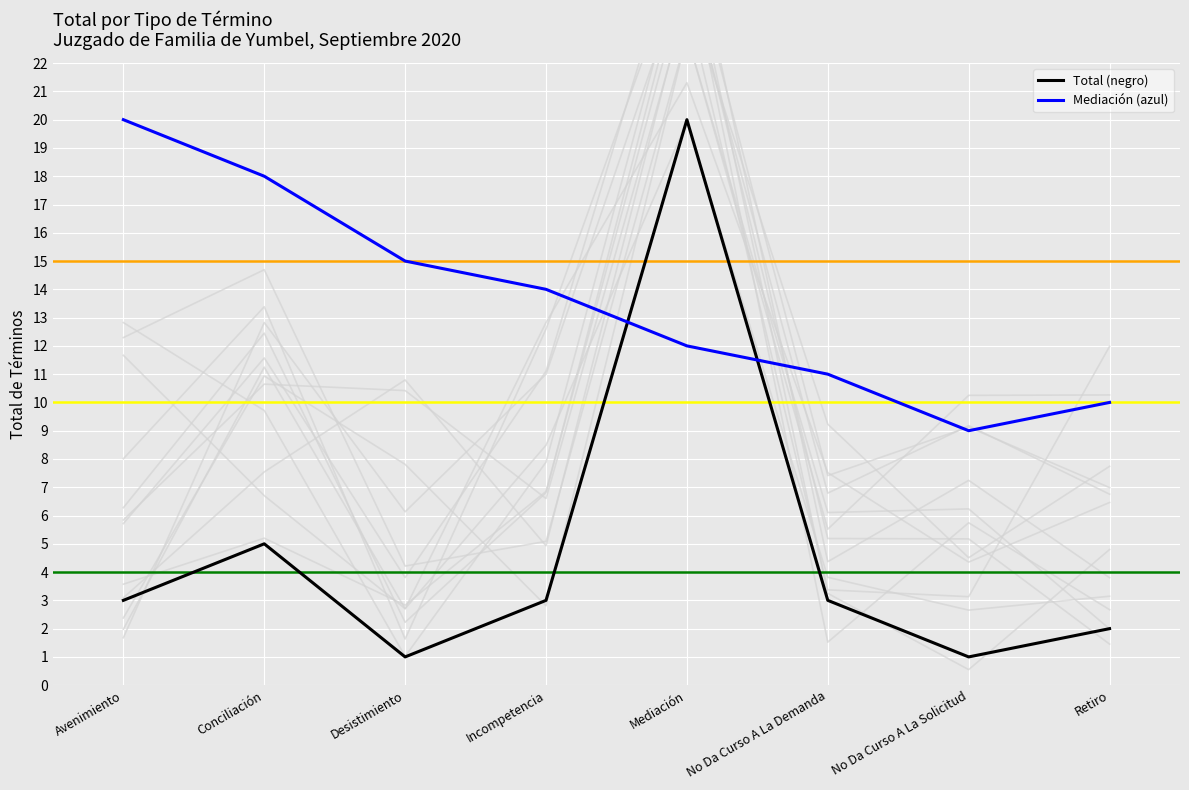

At which label does Total (negro) reach its peak?

Mediación